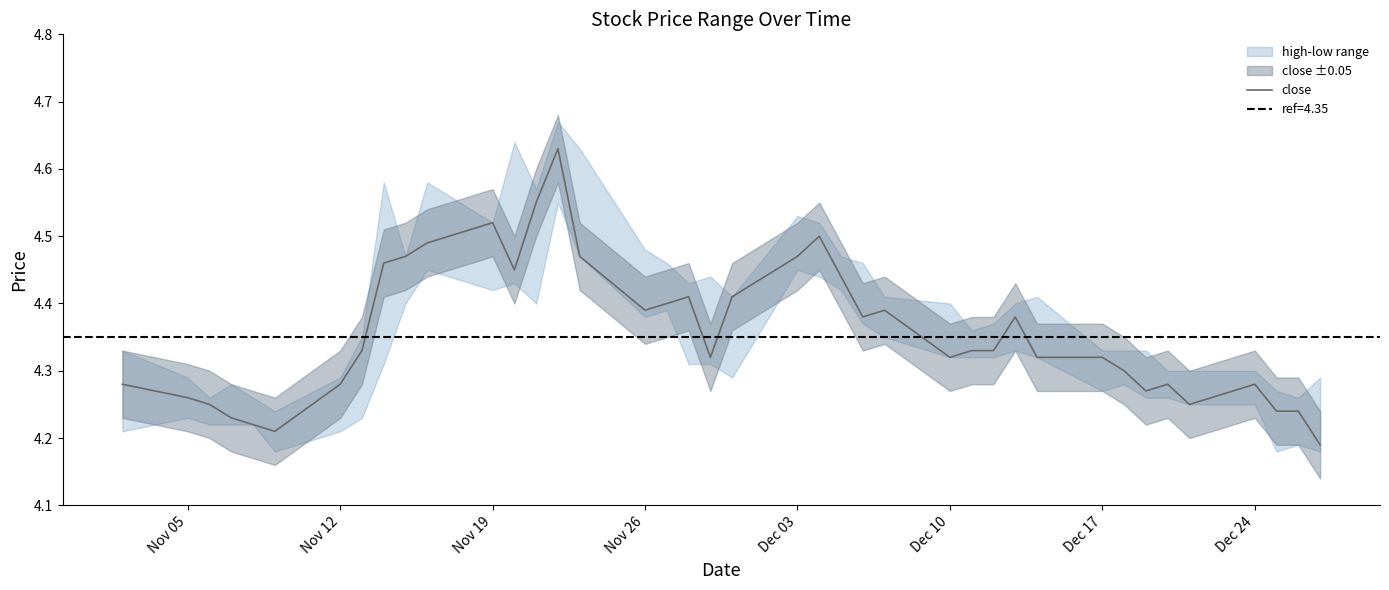

True or false: close has a value of 2.6 at Nov 12.

False